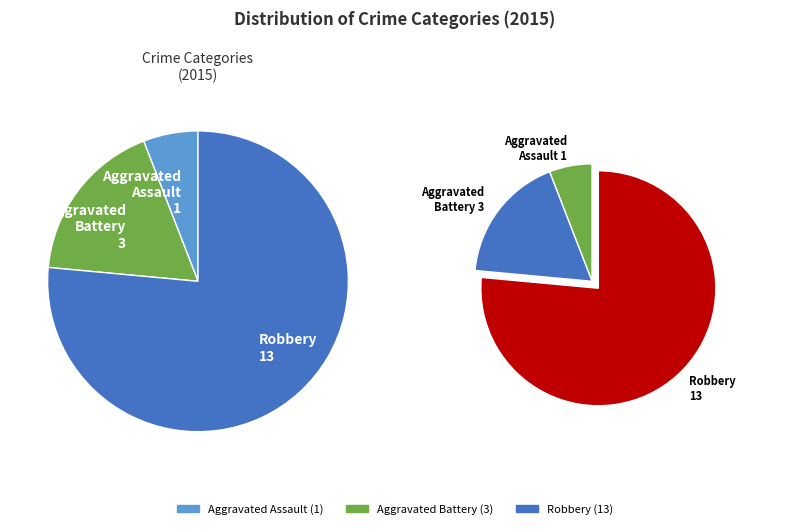

What is the change in value from Aggravated Assault to Robbery?

+12